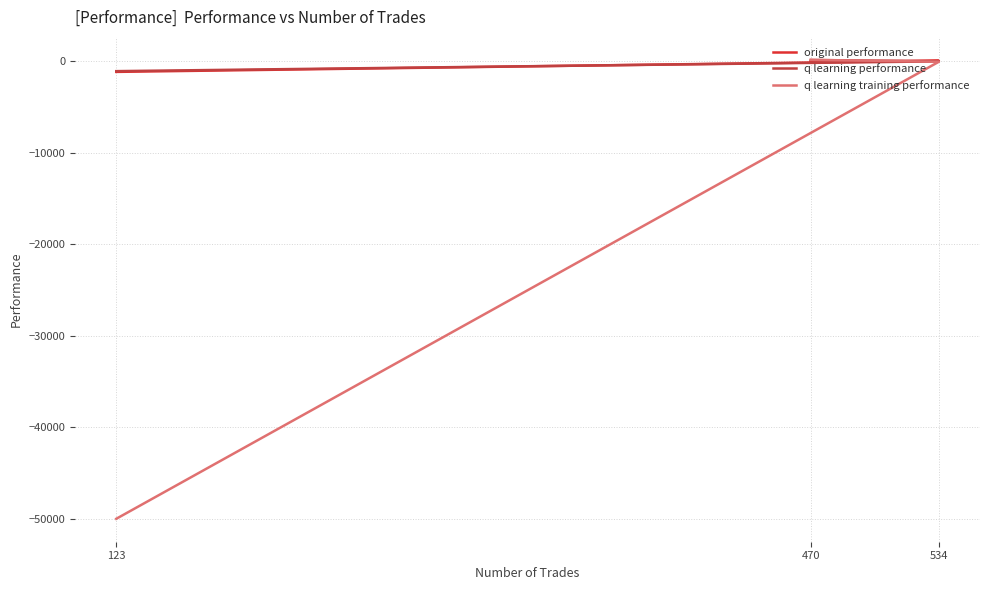

What are all the series names shown in the legend?

original performance, q learning performance, q learning training performance